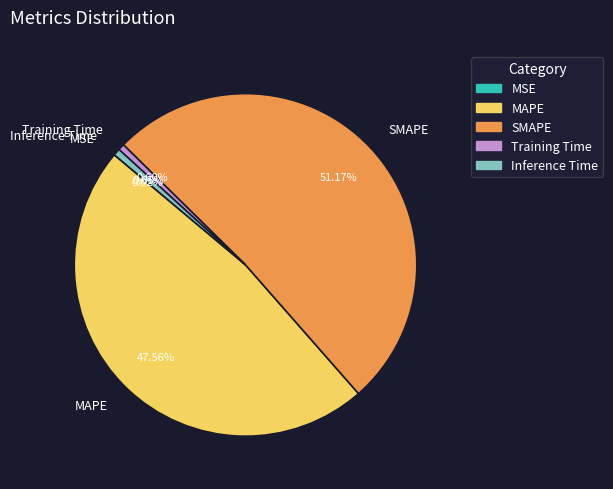

Does SMAPE represent more than half of the total?

Yes